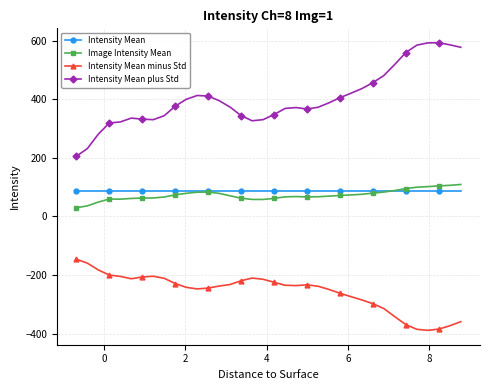

What is the greatest value displayed?

593.2